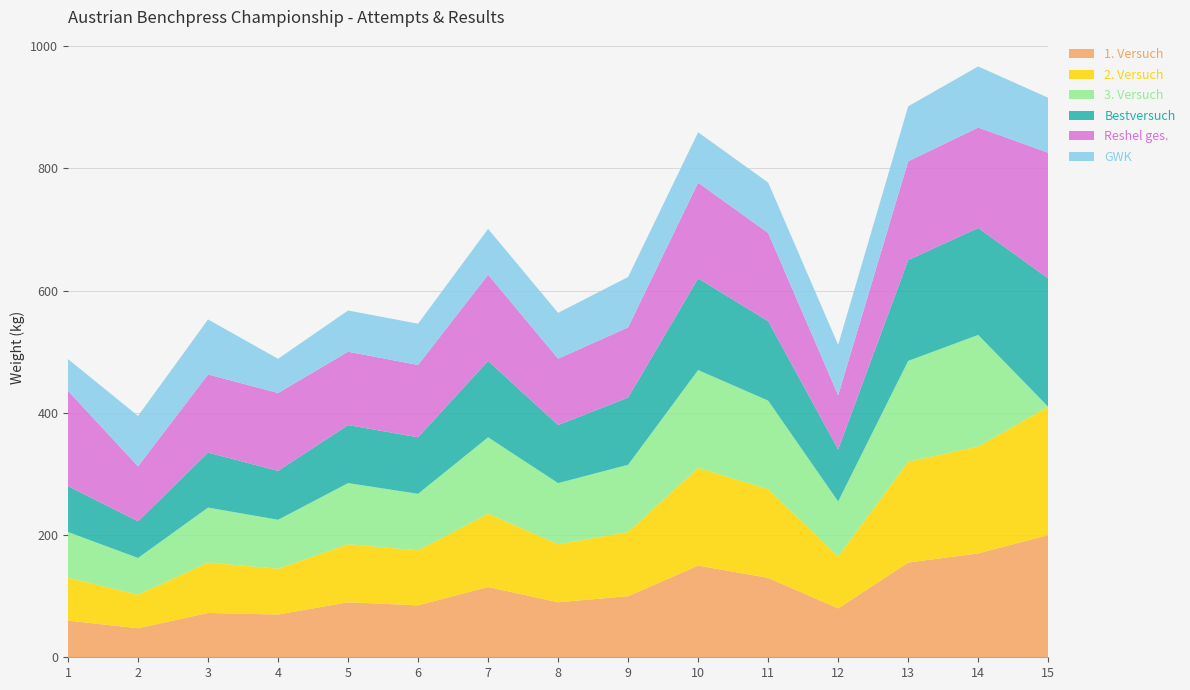

Reading left to right, transcribe all the data shown in this chart.

1. Versuch: 60.0	47.5	72.5	70.0	90.0	85.0	115.0	90.0	100.0	150.0	130.0	80.0	155.0	170.0	200.0
2. Versuch: 70.0	55.0	82.5	75.0	95.0	90.0	120.0	95.0	105.0	160.0	145.0	85.0	165.0	175.0	210.0
3. Versuch: 75.0	60.0	90.0	80.0	100.0	92.5	125.0	100.0	110.0	160.0	145.0	90.0	165.0	182.5	0.0
Bestversuch: 75.0	60.0	90.0	80.0	95.0	92.5	125.0	95.0	110.0	150.0	130.0	85.0	165.0	175.0	210.0
Reshel ges.: 155.9	89.9	127.8	127.4	120.0	118.3	141.0	108.6	114.8	156.6	144.3	88.7	161.5	164.3	205.6
GWK: 52.0	82.5	90.0	56.0	67.5	67.5	75.0	75.0	82.5	82.5	82.5	82.5	90.0	100.0	90.0